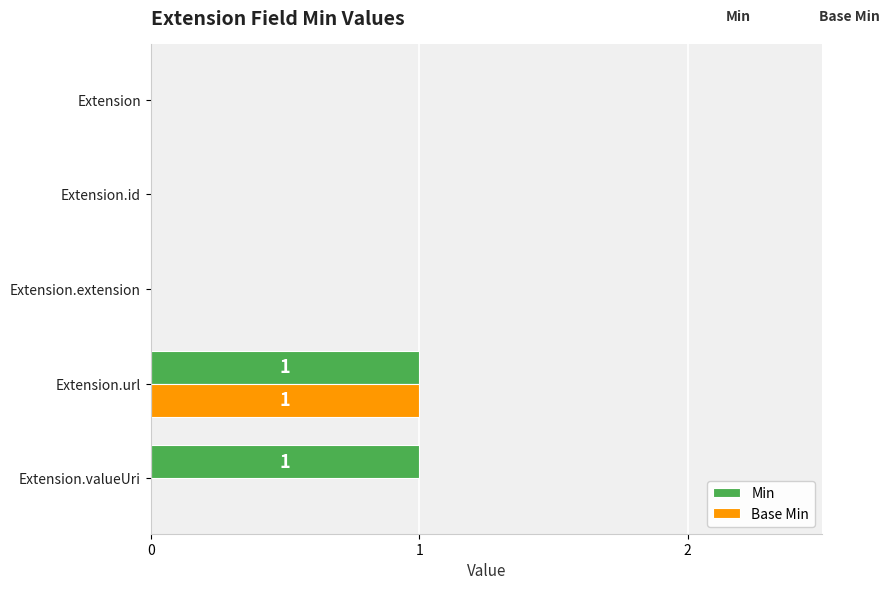

How many Min values are between 0 and 1?

5